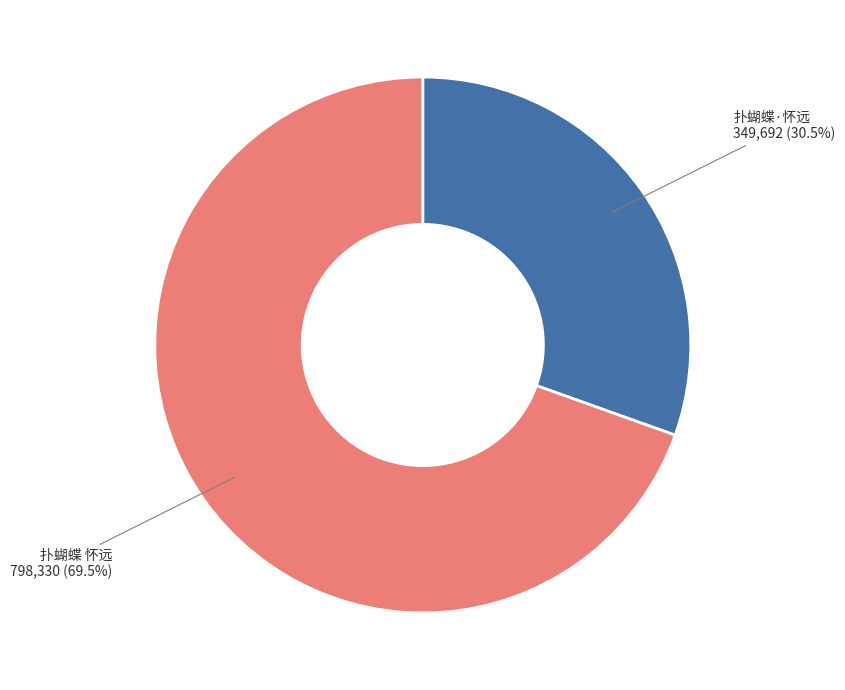

Is there a majority slice in this chart?

Yes